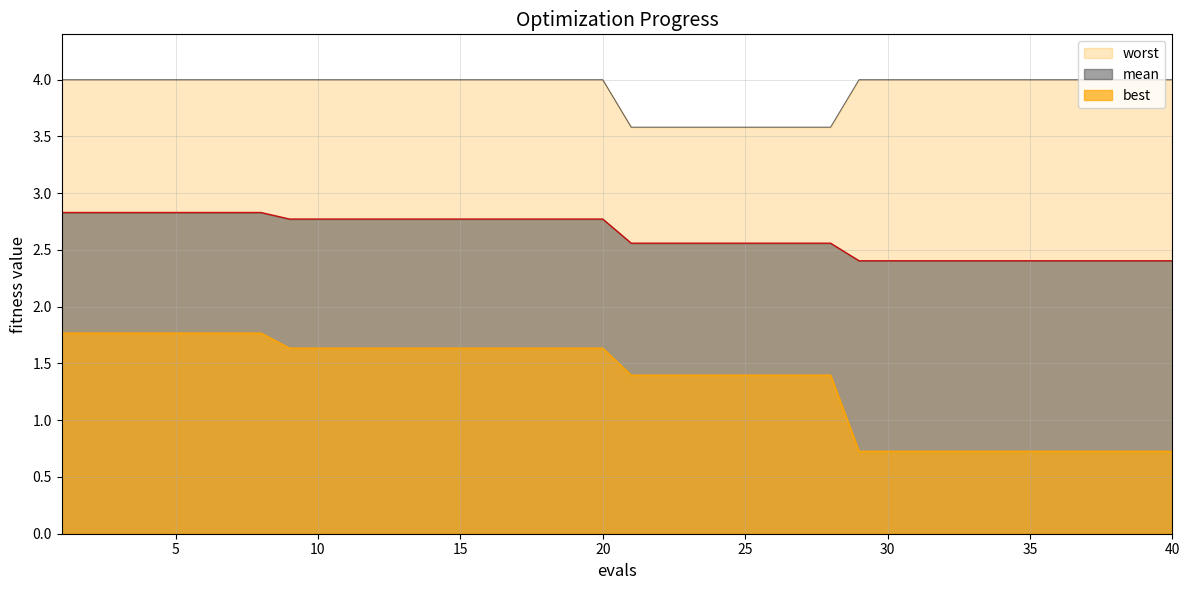

Which category has the highest value across all series?

1